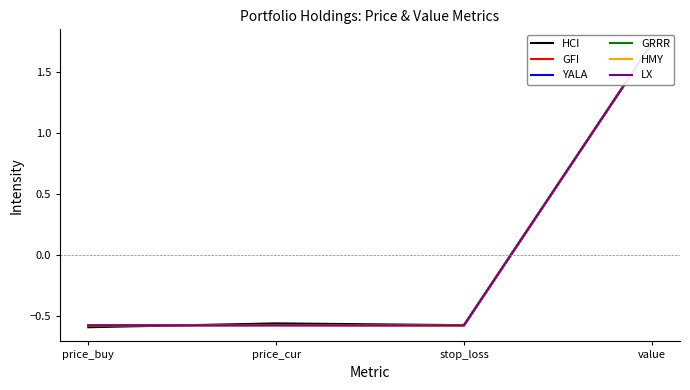

How many lines are shown in the chart?

6